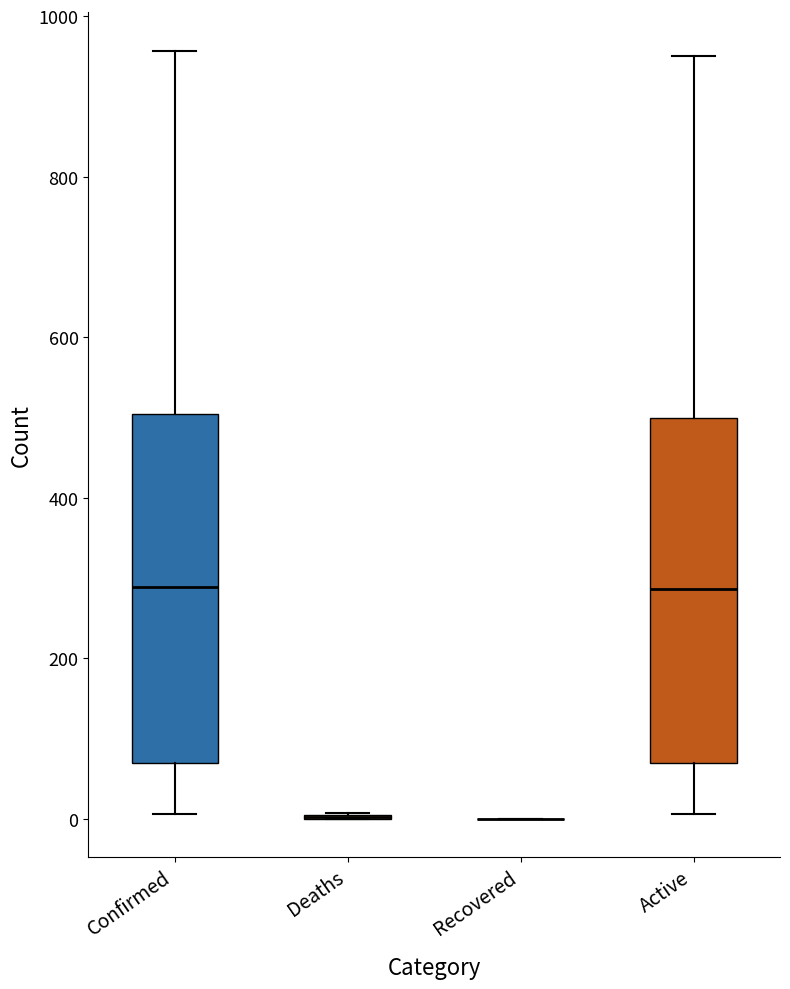

Reading left to right, read every box against the y-axis: the position of its median line, the range the box covers, and the ends of its whiskers. The values are not printed on the chart, so give them approximately, as read against the axis.

Confirmed: median 280, box 80 to 500, whiskers 0 to 960
Deaths: box collapsed to a line at 0, whiskers 0 to 0
Recovered: box collapsed to a line at 0, whiskers 0 to 0
Active: median 280, box 80 to 500, whiskers 0 to 960